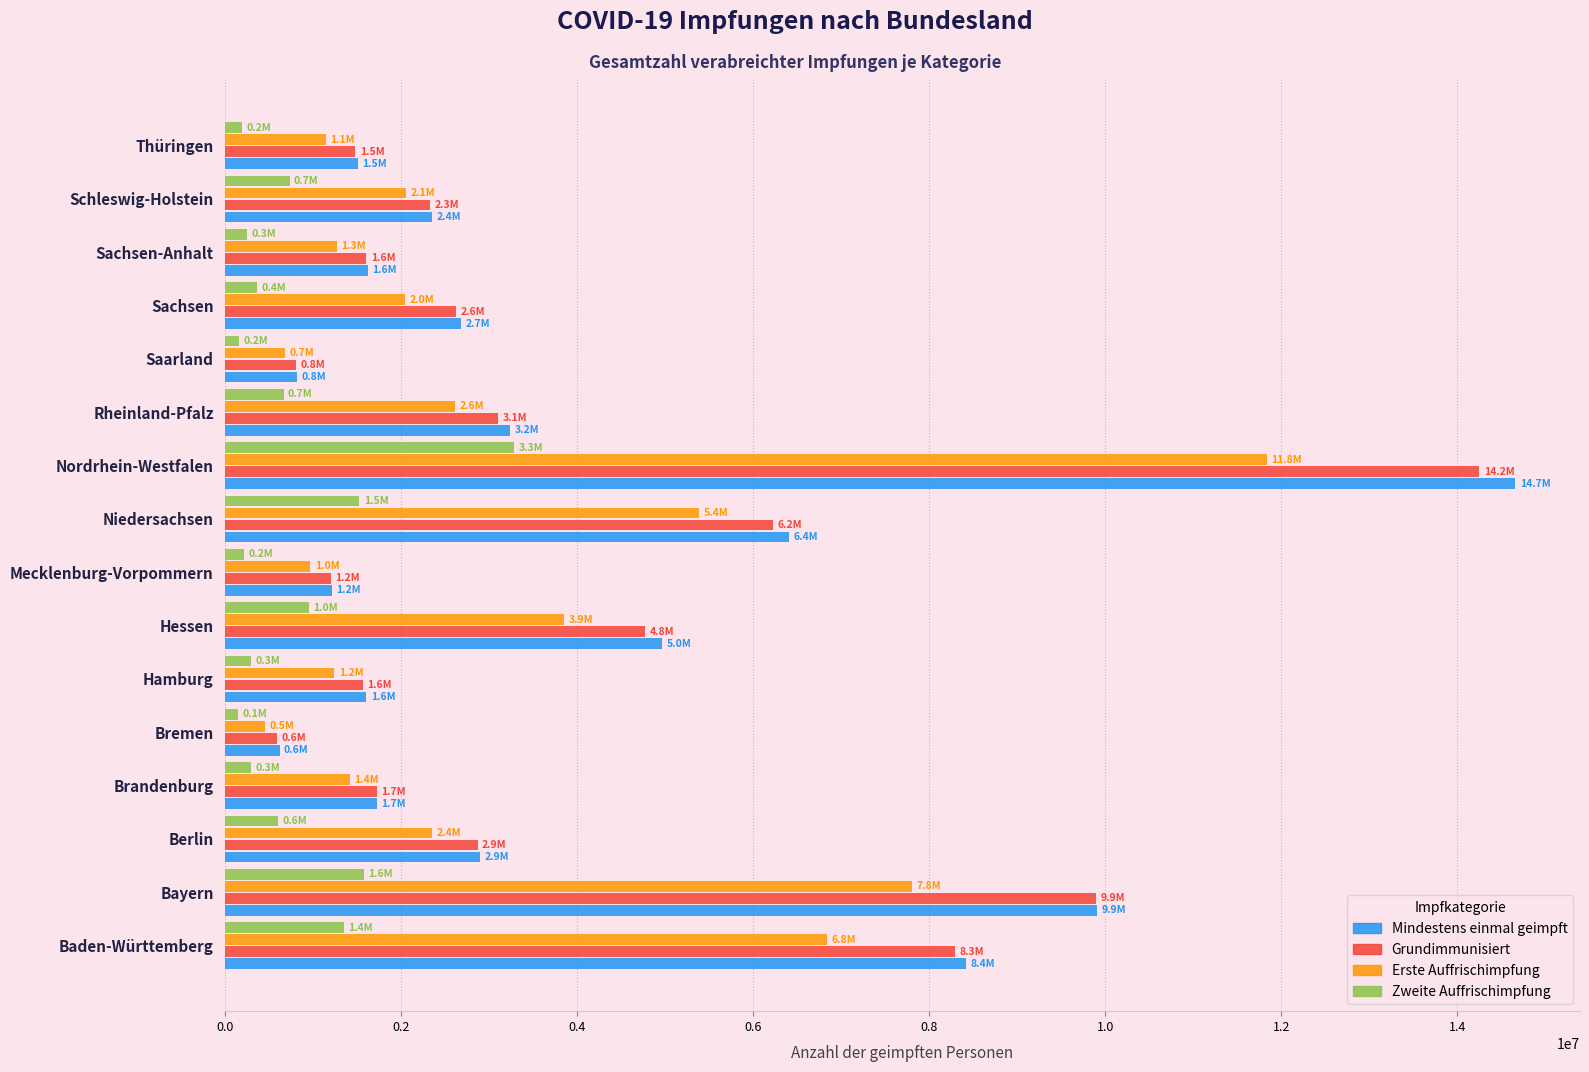

Which series changed the most between Hessen and Nordrhein-Westfalen?

Mindestens einmal geimpft